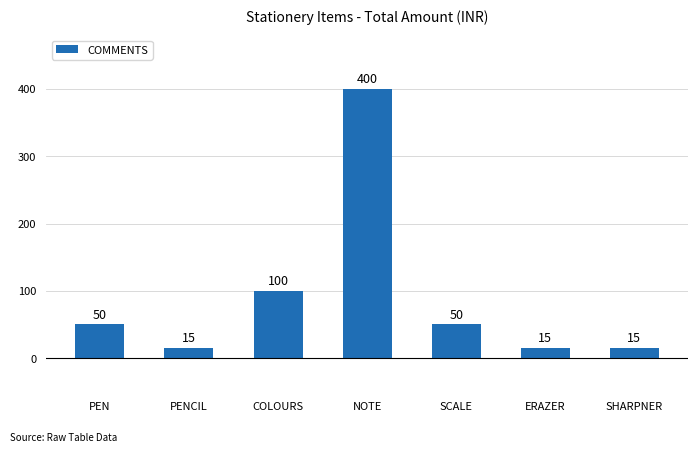

What is the label of the 6th bar from the left?

ERAZER